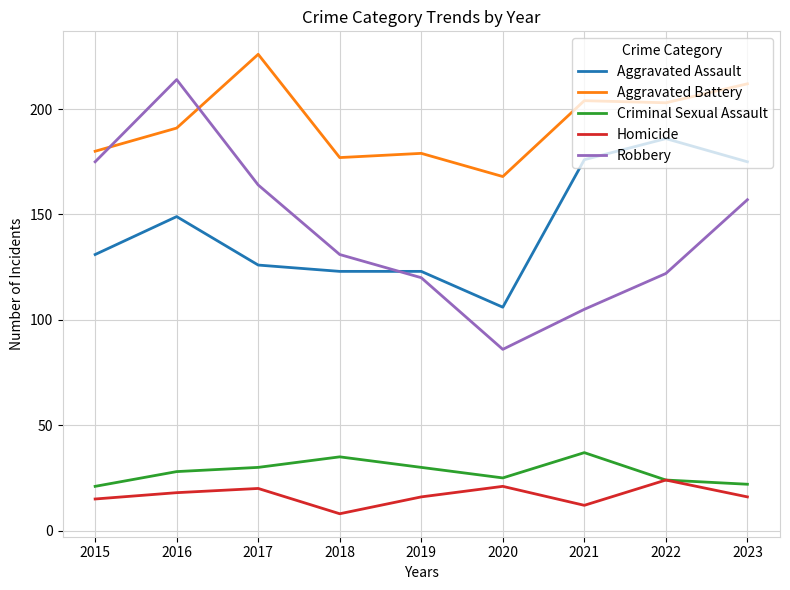

How many interior local valleys does the Homicide series have?

2